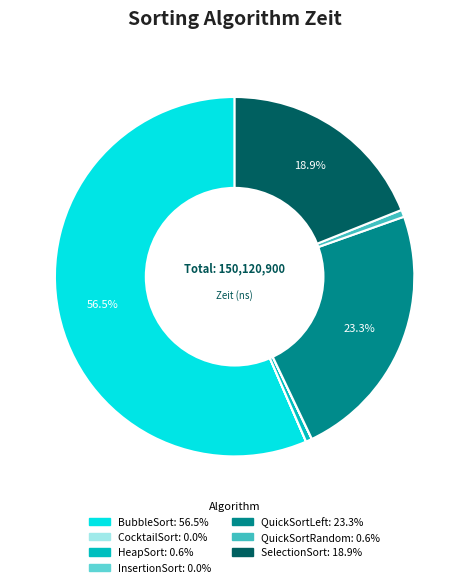

Which slice is the largest?

BubbleSort